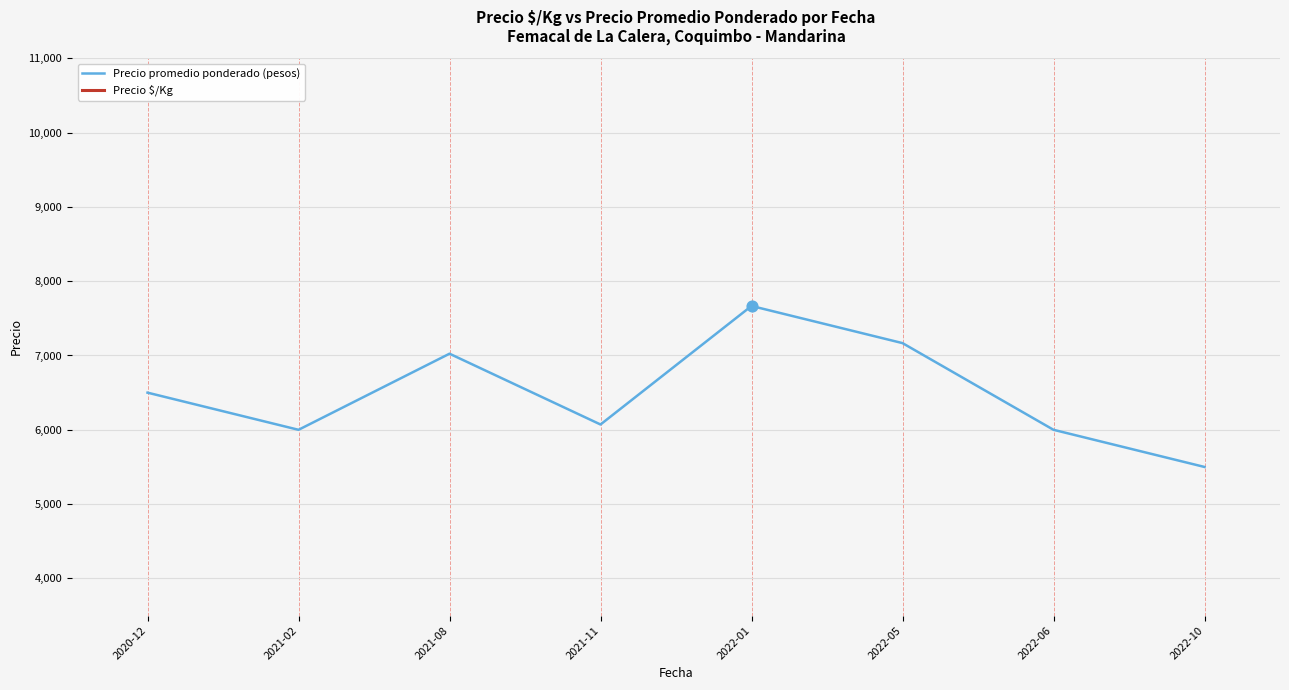

Which series has the largest Y range (max minus min)?

Precio promedio ponderado (pesos)